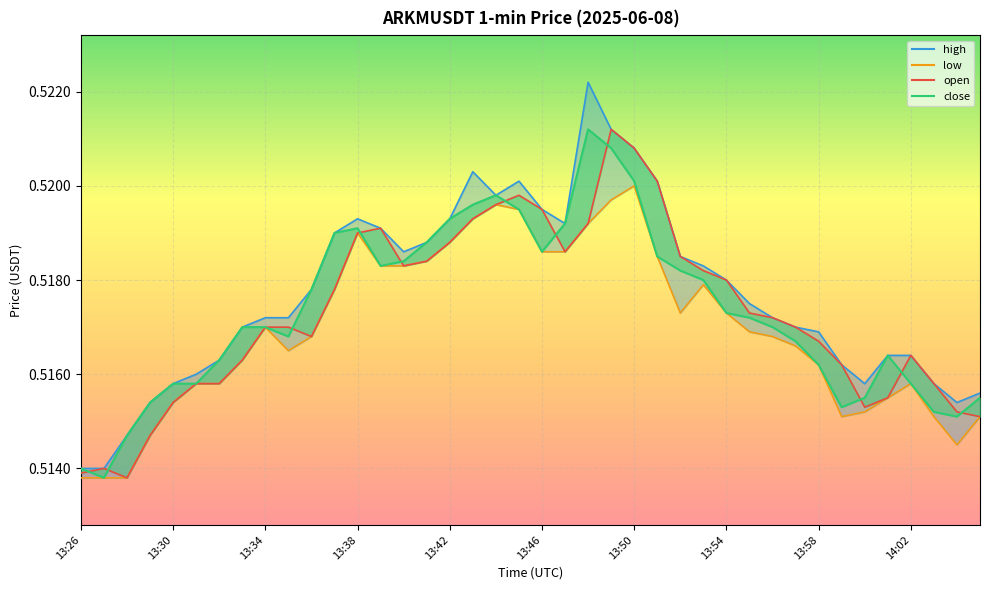

True or false: open has more than 1 interior local peaks.

True